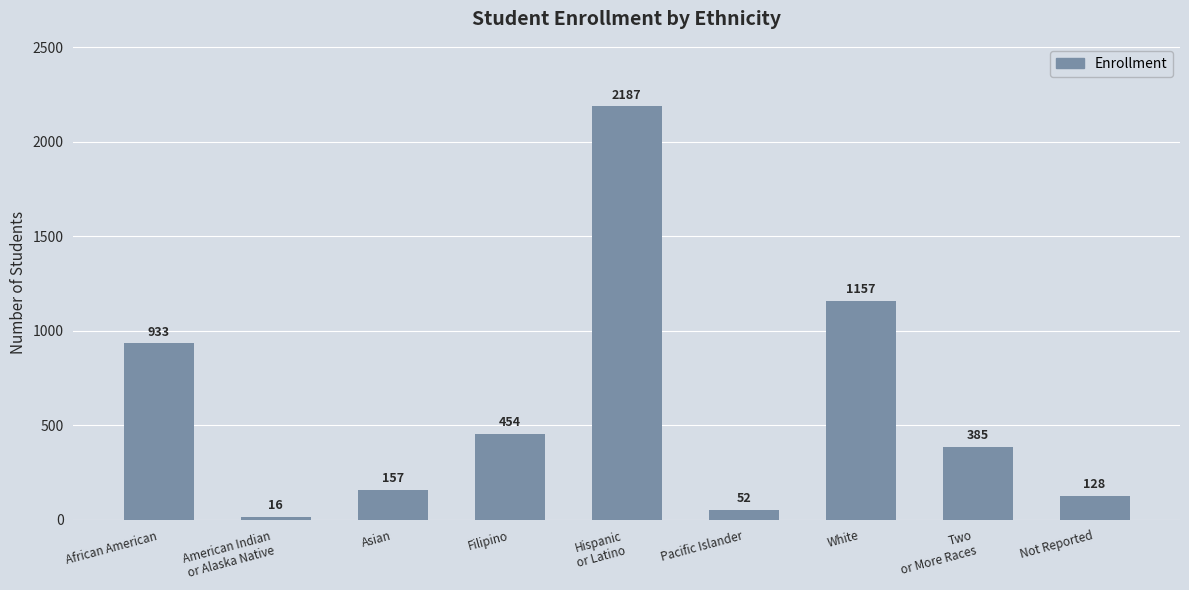

What is the label of the 8th bar from the right?

American Indian
or Alaska Native